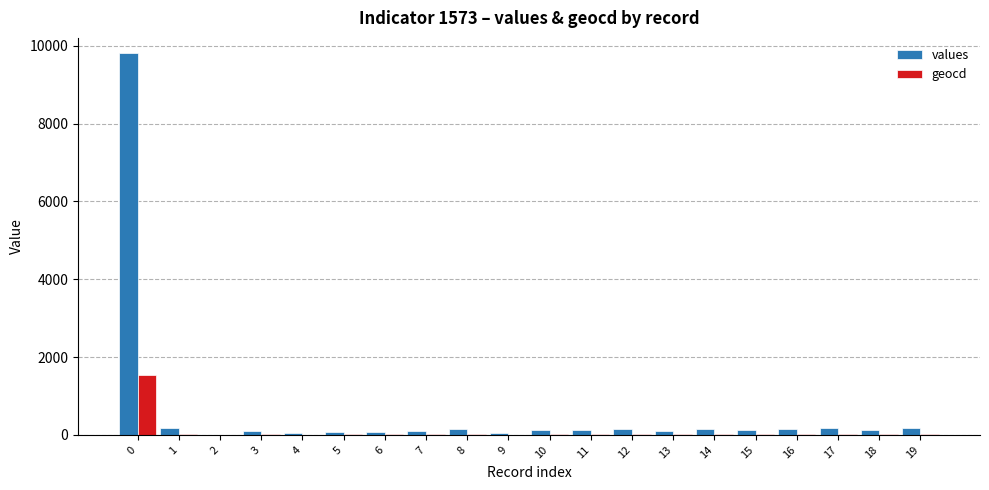

How many groups of bars are there?

20